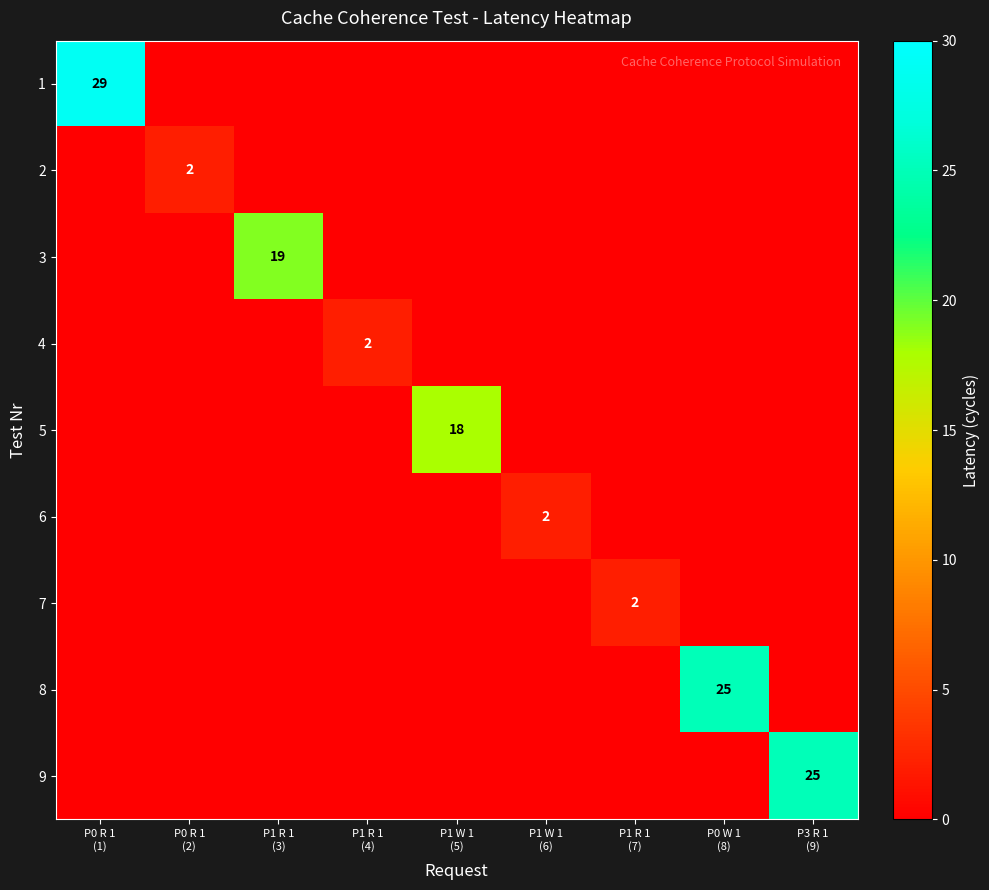

How many data points in 6 are above 0?

1